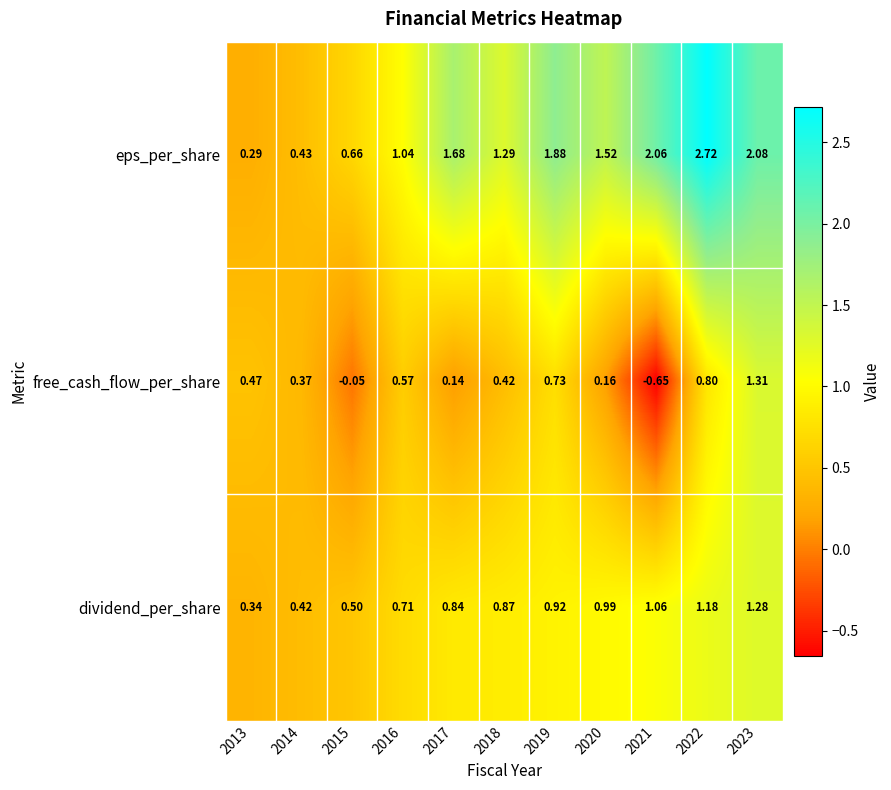

List the series in order of their peak value, highest first.

eps_per_share, free_cash_flow_per_share, dividend_per_share